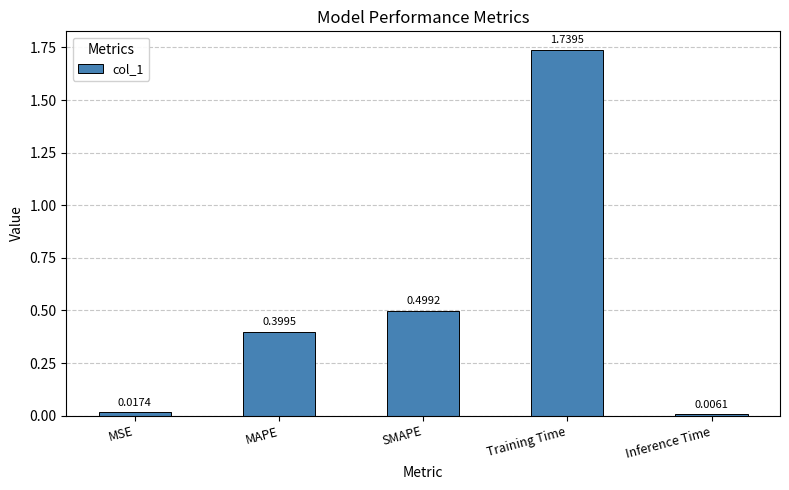

The value at Training Time is 3.0. True or false?

False